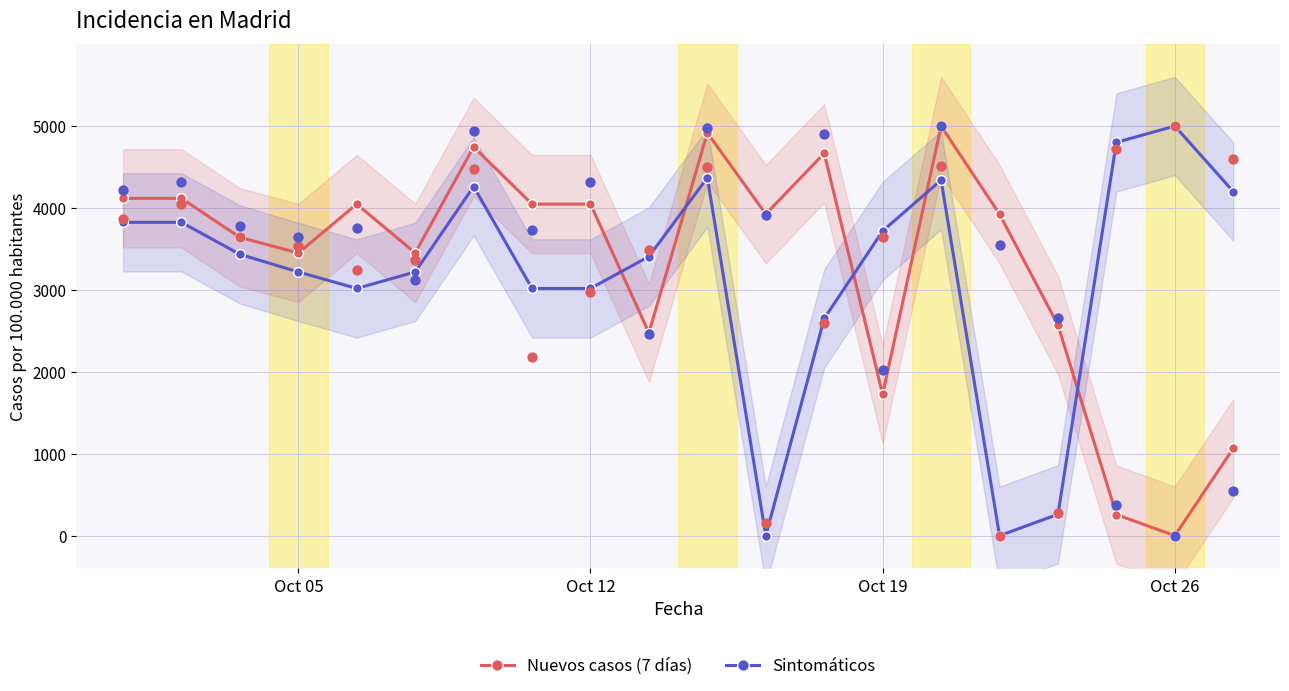

What are all the series names shown in the legend?

Nuevos casos (7 días), Sintomáticos